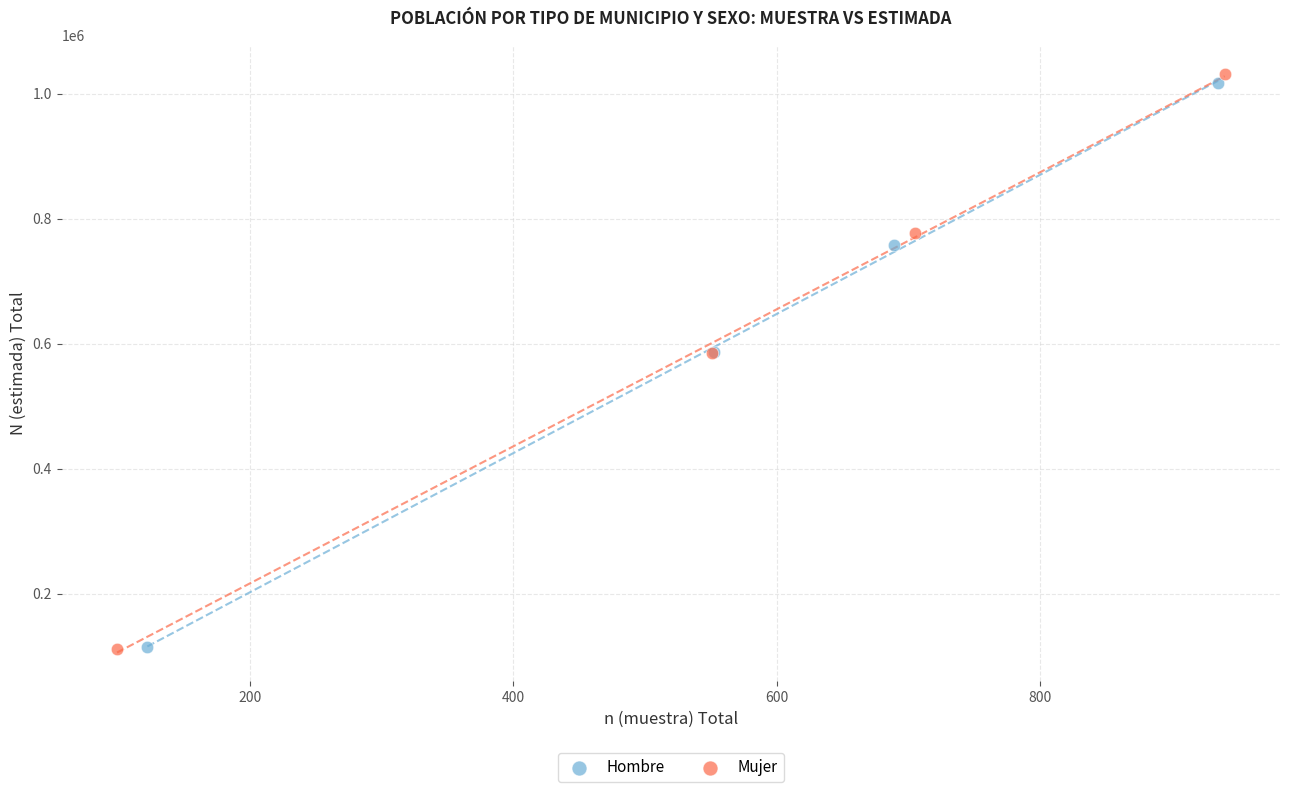

Which series has the largest Y range (max minus min)?

Mujer